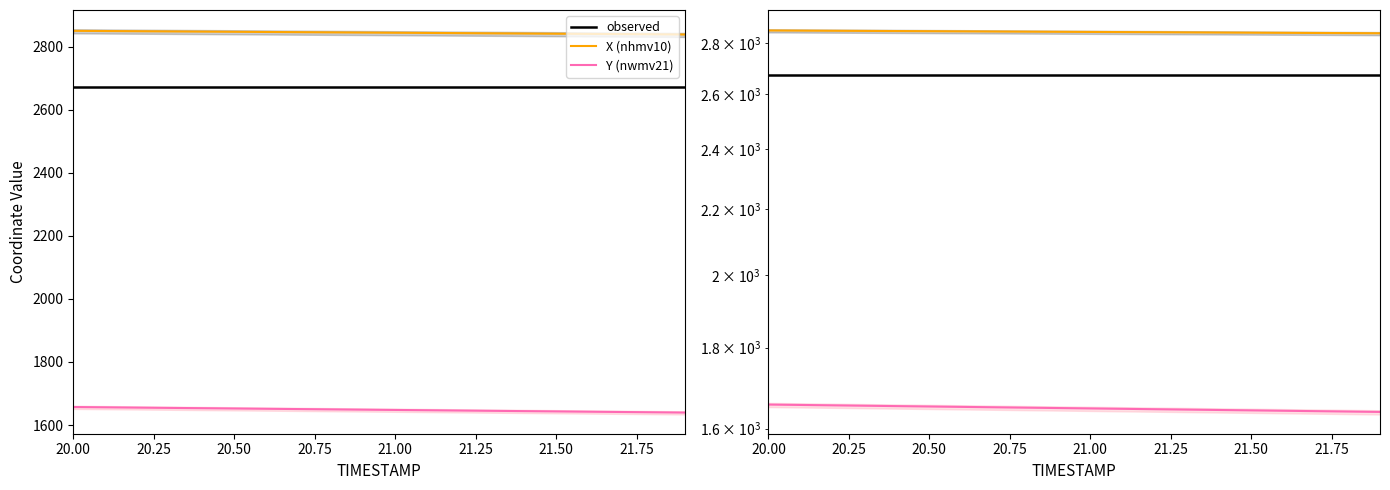

Does the chart display data point markers on the line(s)?

No